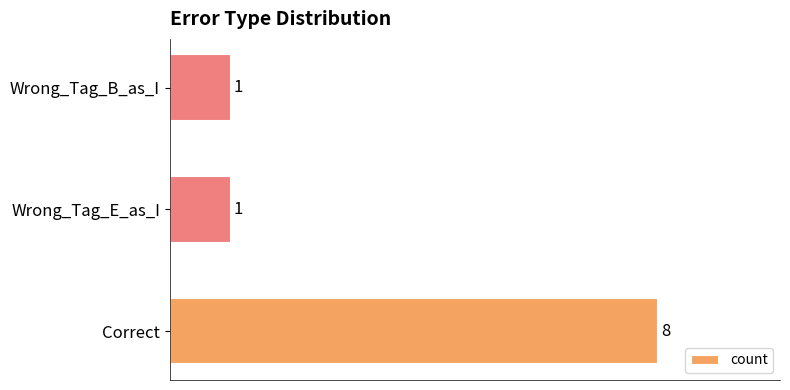

Which has a higher value, Correct or Wrong_Tag_E_as_I?

Correct